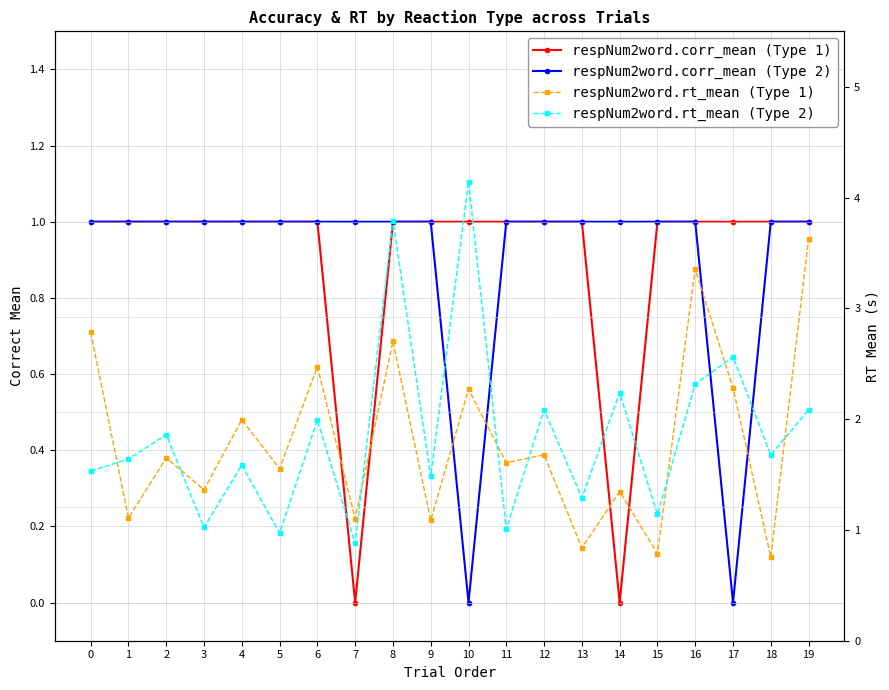

At which category does respNum2word.rt_mean (Type 2) reach its first local peak?

2